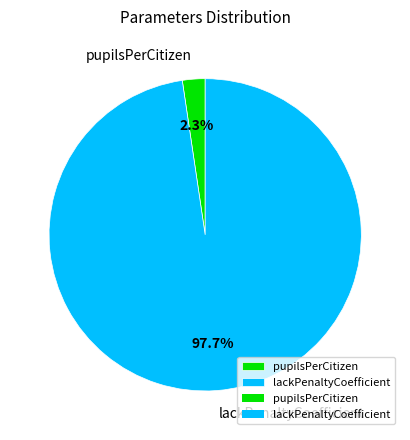

Count the number of slices in the pie.

2